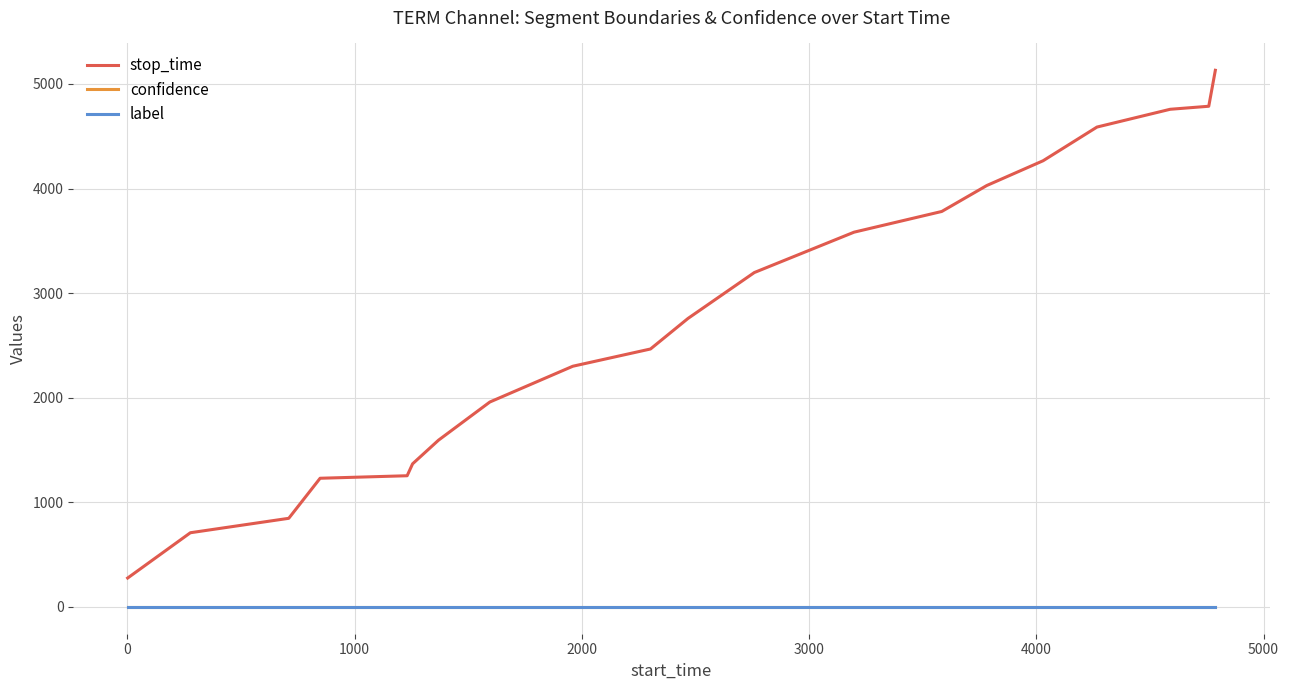

Which series has the largest total across all categories?

stop_time